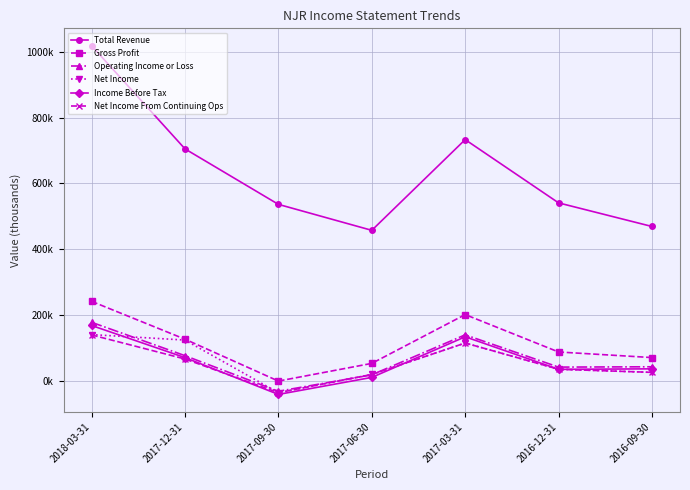

What is the difference between the Gross Profit values at 2017-03-31 and 2017-06-30?

148500